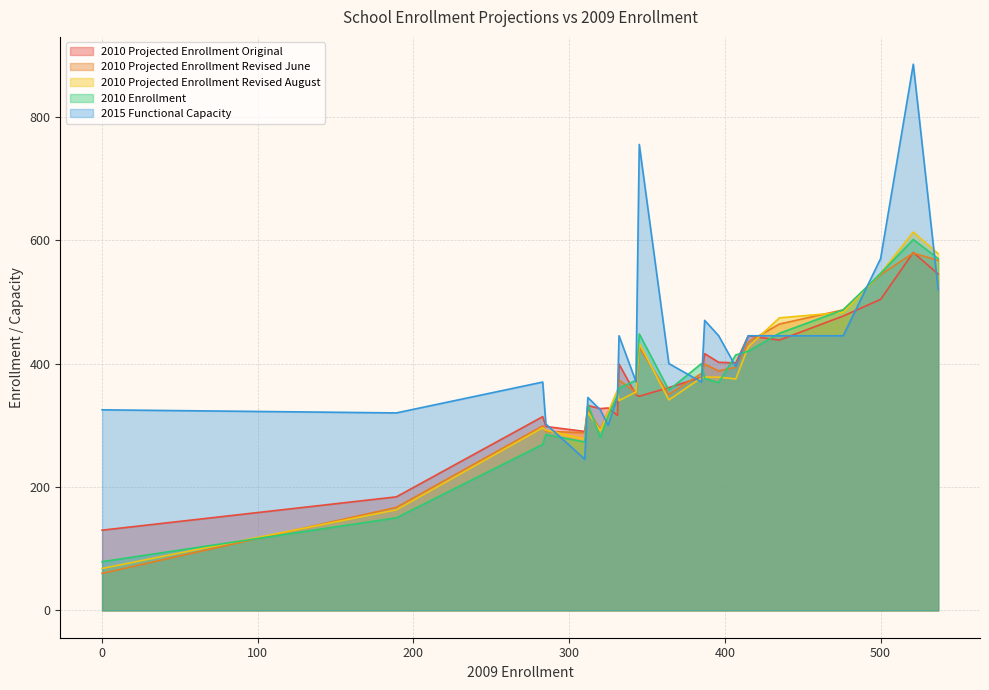

Which series has the widest spread of values?

2015 Functional Capacity